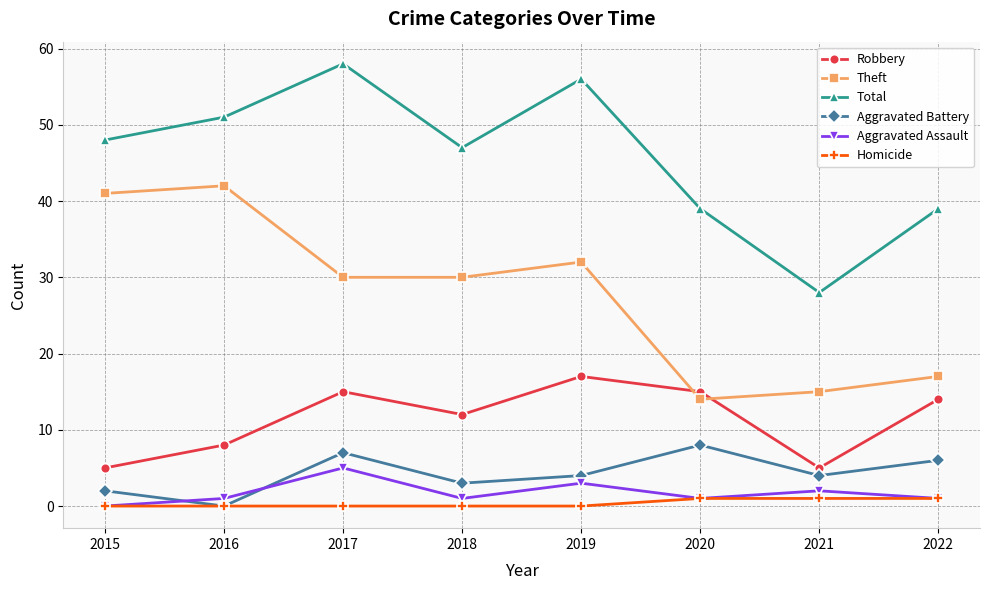

Where is Robbery nearest to the value 11?

2018